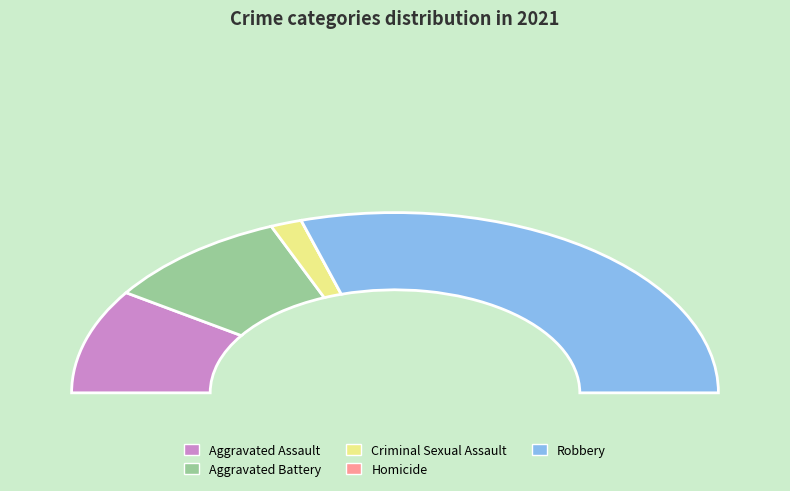

Count the number of slices in the pie.

5